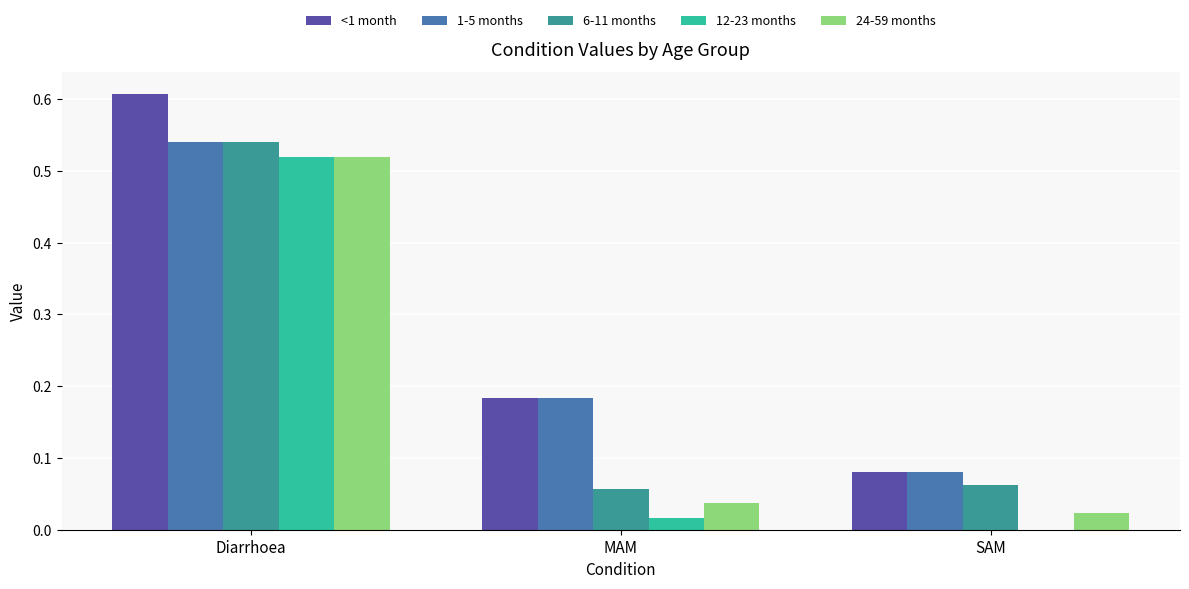

How many groups of bars are there?

3